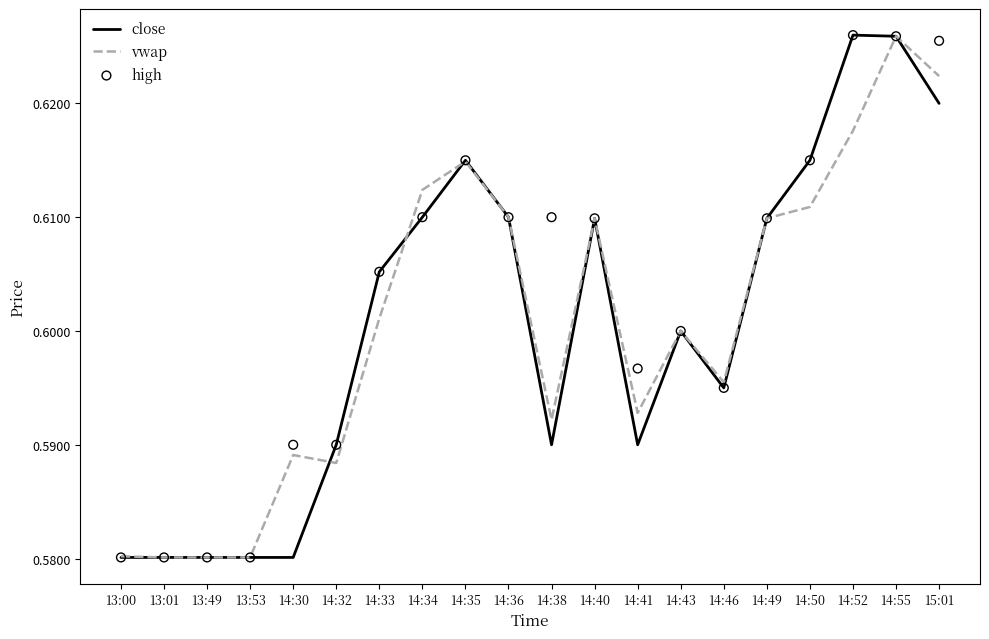

Is the value of close at 13:01 greater than the value of high at 14:34?

No